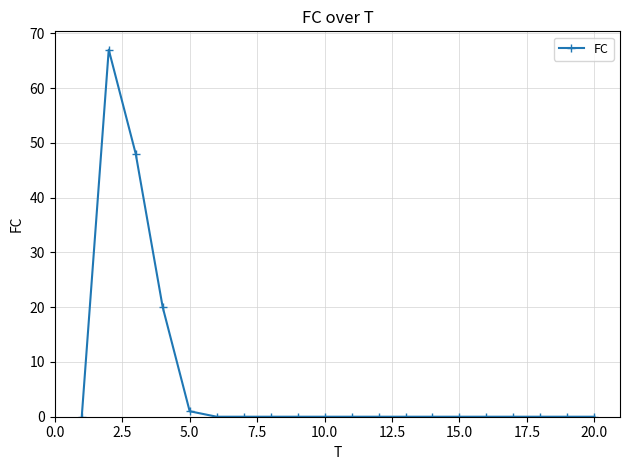

How many lines are shown in the chart?

1